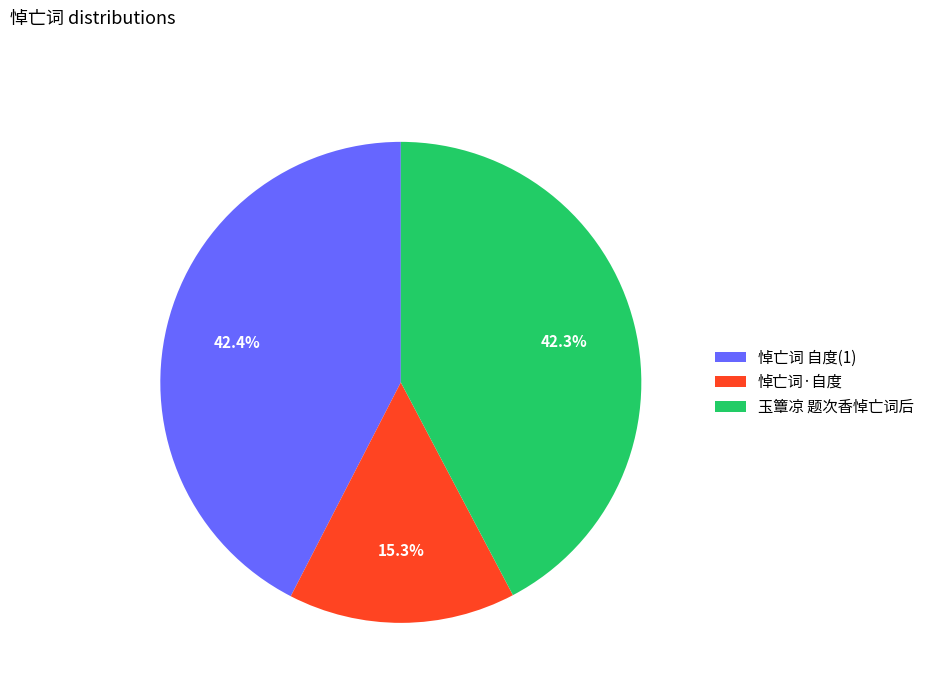

Which category has the smallest portion of the pie?

悼亡词·自度